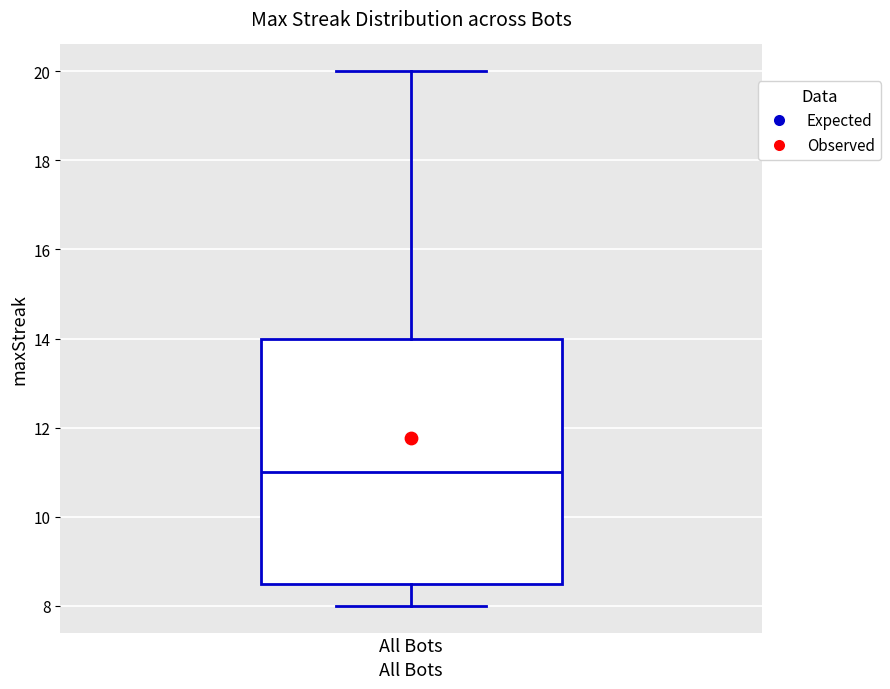

Where is the upper edge of the box for All Bots on the y-axis? The values are not printed on the chart, so give them approximately, as read against the axis.

14.0